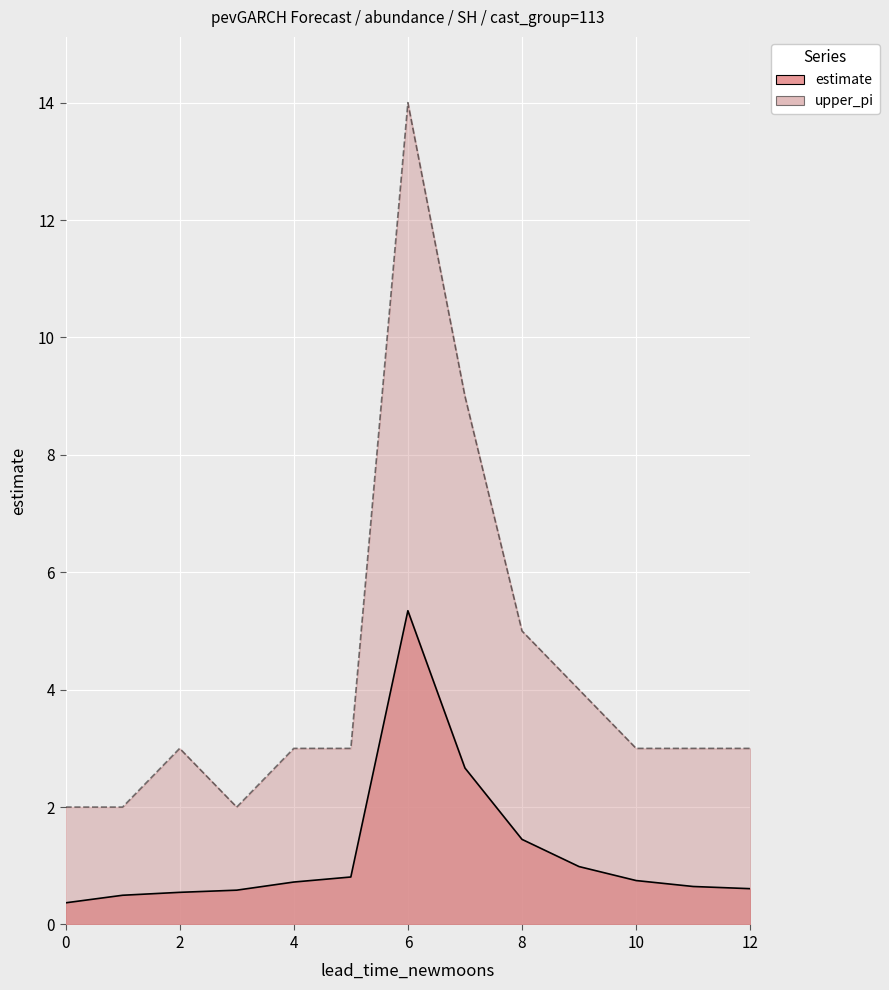

True or false: upper_pi and estimate intersect in this chart.

False